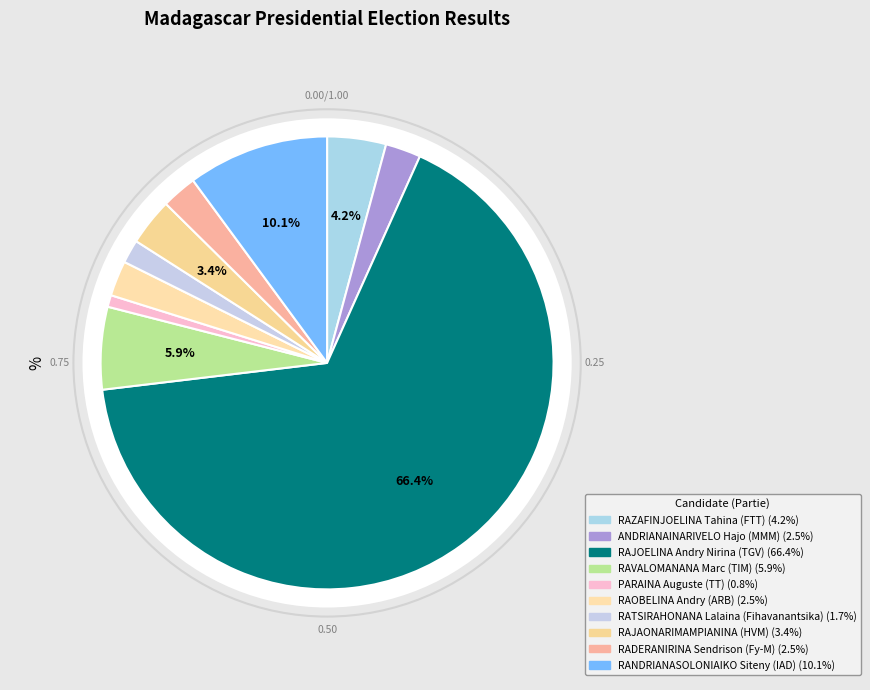

What is the total percentage of RAZAFINJOELINA Tahina (FTT) and RAJAONARIMAMPIANINA (HVM)?

7.6%